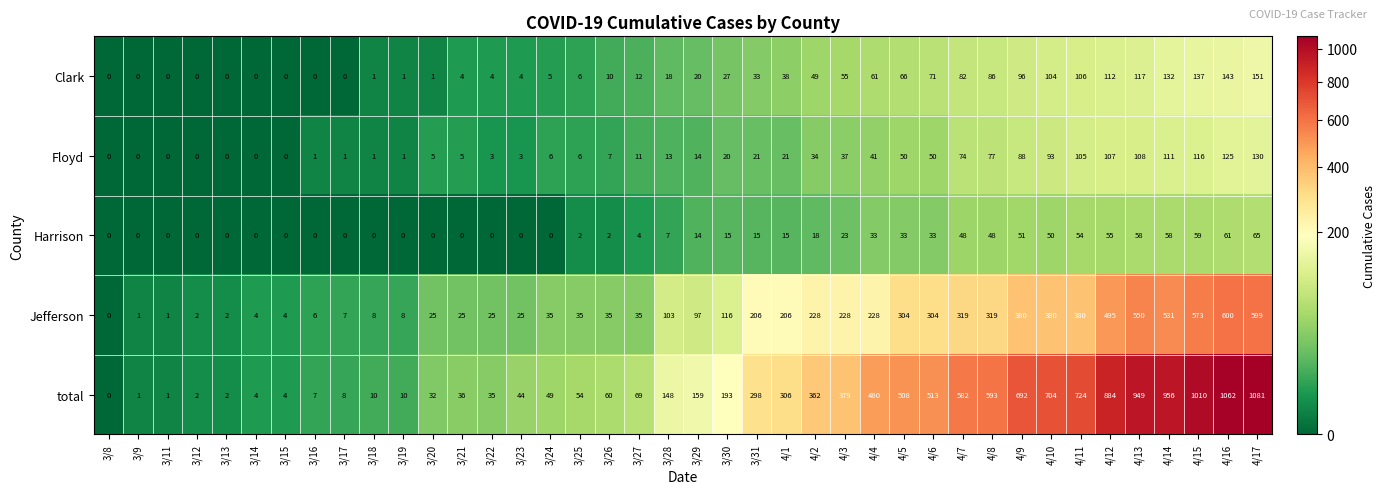

True or false: Jefferson has a value of 319 at 4/8.

True